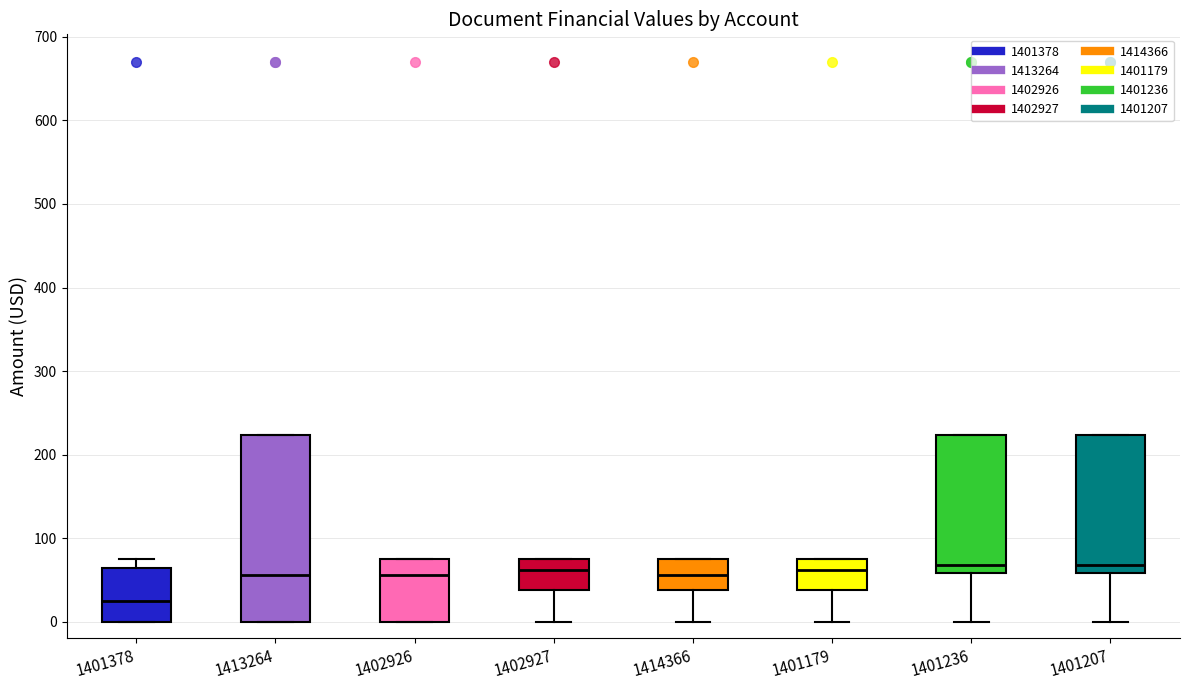

Comparing the boxes themselves (not the whiskers), which one is the tallest?

1413264